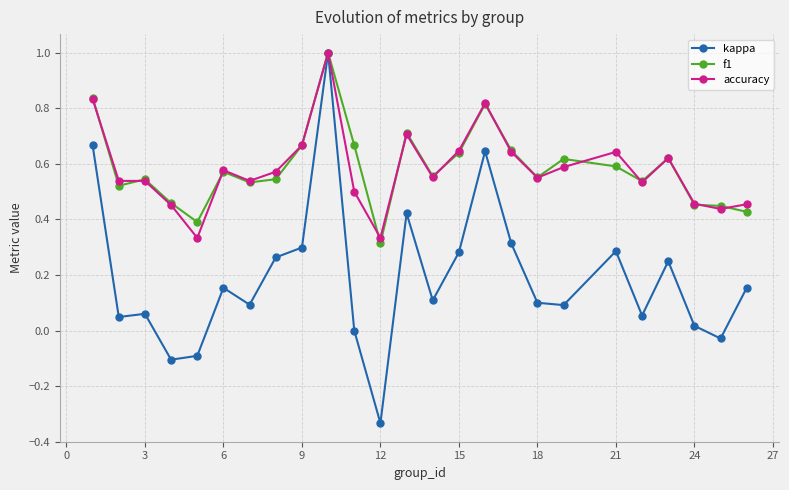

True or false: kappa has more than 1 interior local peaks.

True